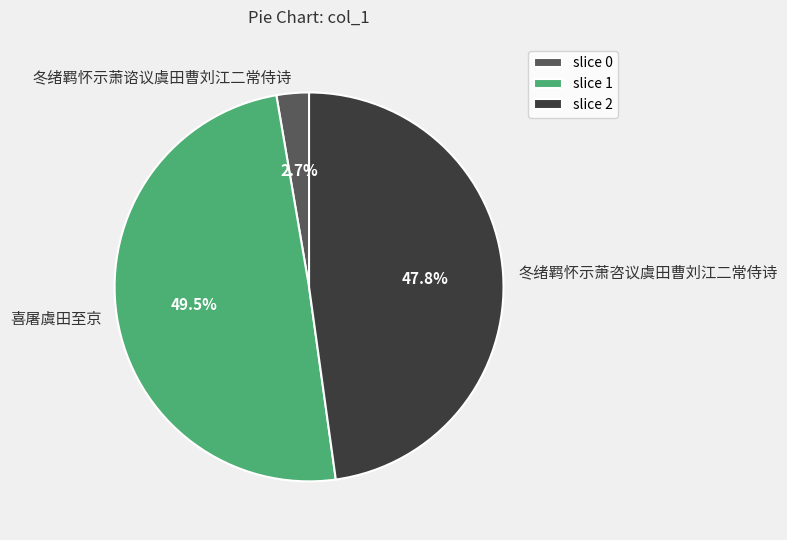

Rank the categories by value from lowest to highest.

冬绪羁怀示萧谘议虞田曹刘江二常侍诗, 冬绪羁怀示萧咨议虞田曹刘江二常侍诗, 喜屠虞田至京